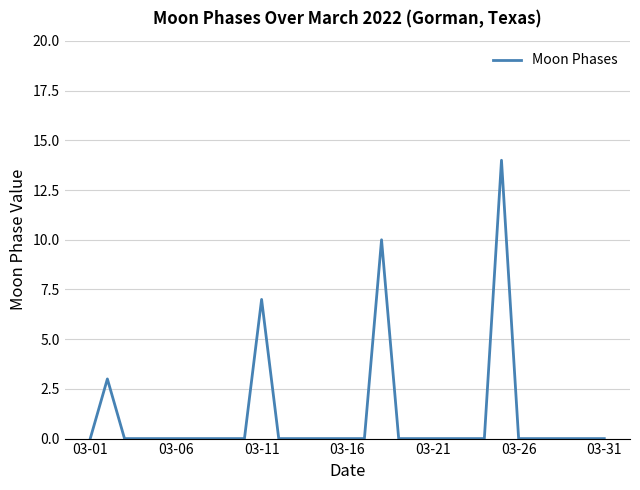

What is the sum of all values?

34